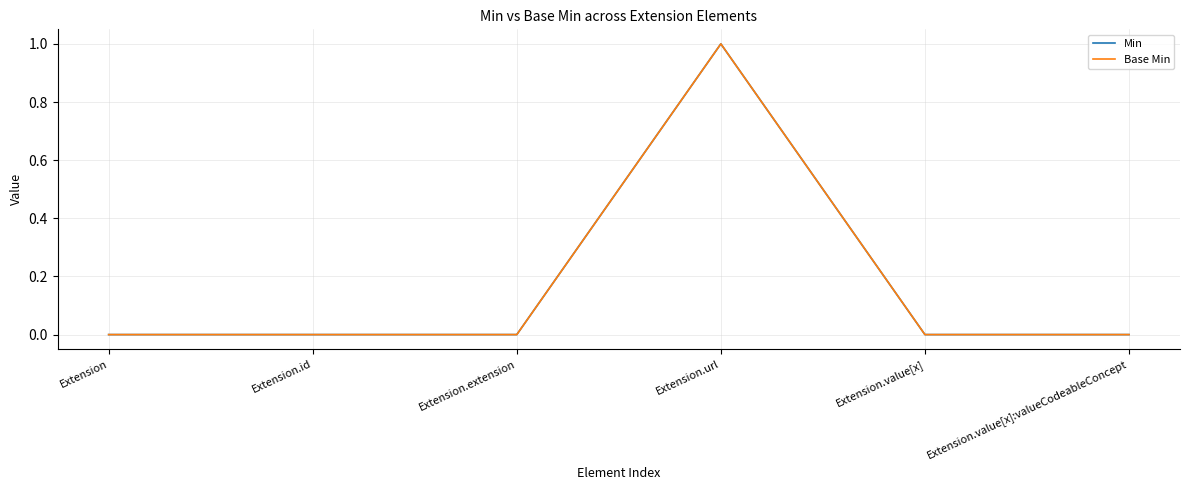

Reading right to left, transcribe all the data shown in this chart.

Min: 0	0	1	0	0	0
Base Min: 0	0	1	0	0	0